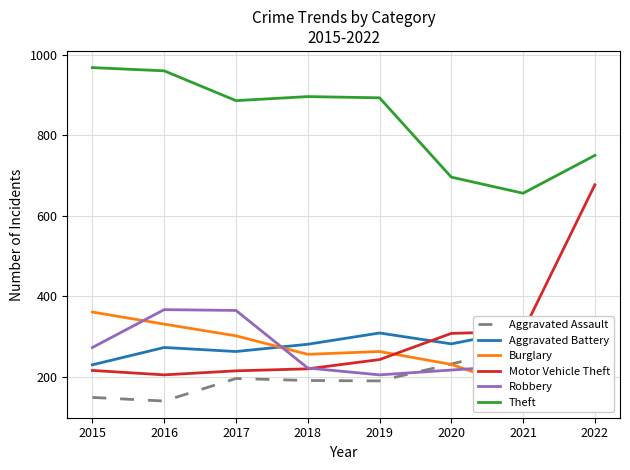

At which label does Aggravated Battery first exceed 281?

2019